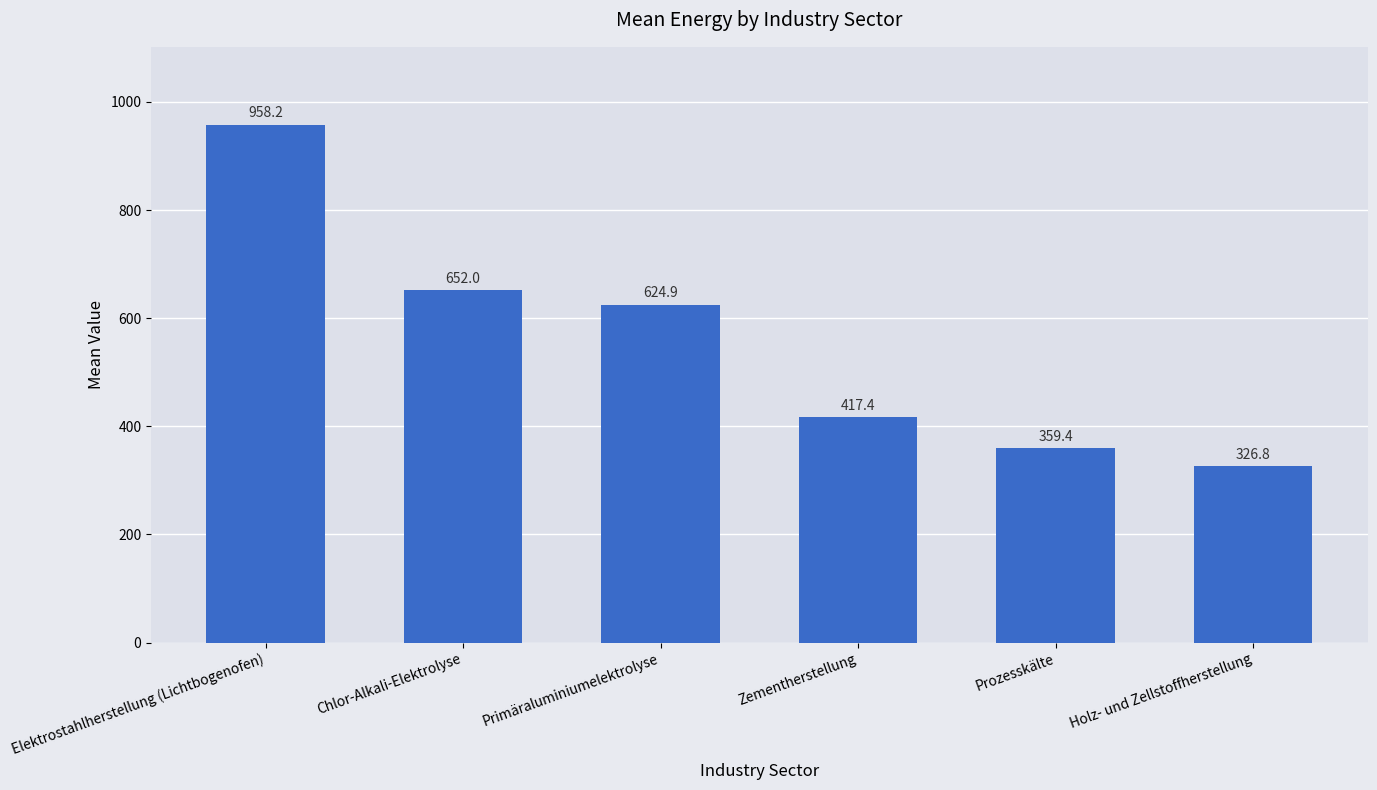

Approximately how many times larger is the value at Elektrostahlherstellung (Lichtbogenofen) compared to Chlor-Alkali-Elektrolyse?

1.5